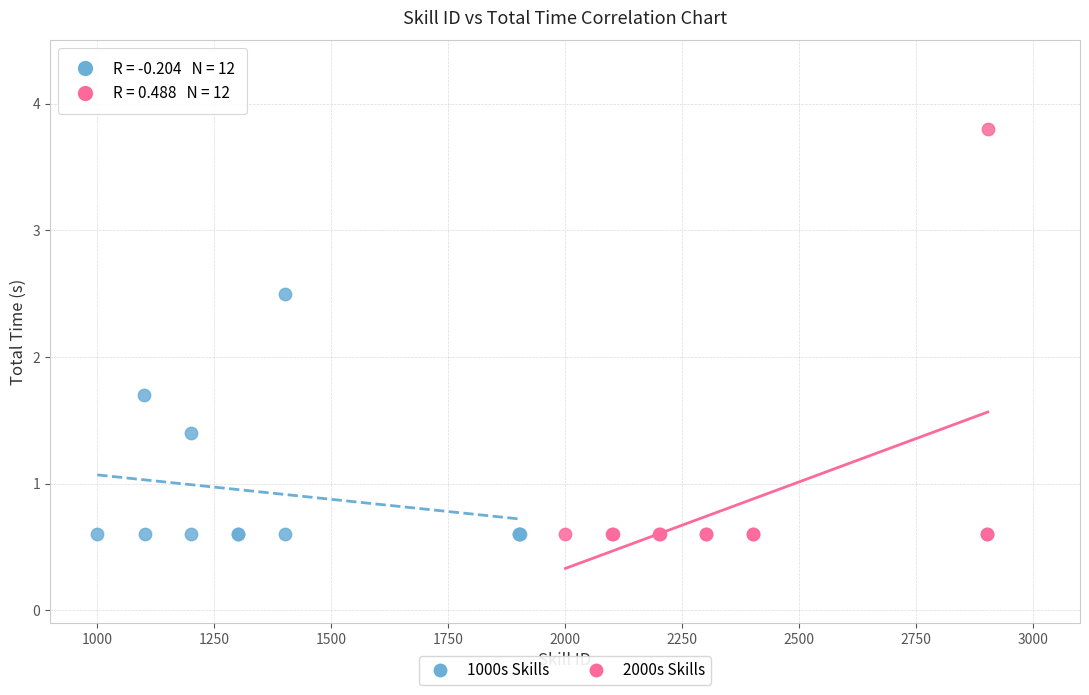

Which series contains the highest Y value?

2000s Skills